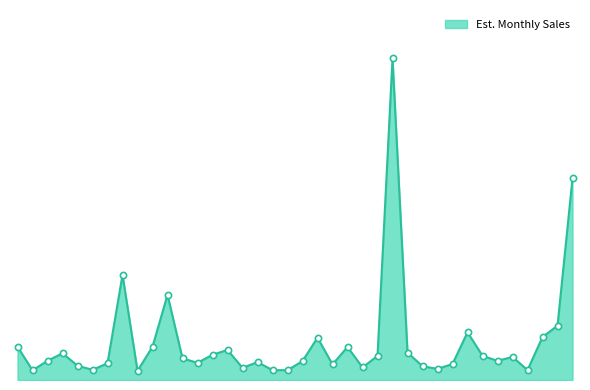

Is this an area chart (filled region under the line)?

Yes